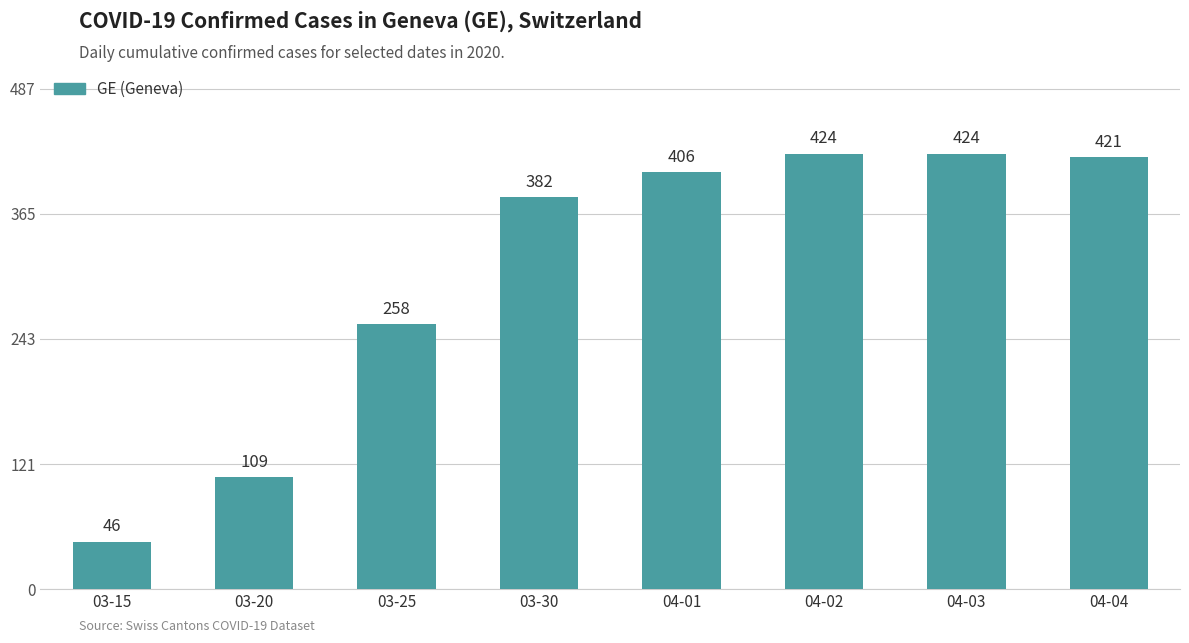

Which category has the lowest value across all series?

03-15